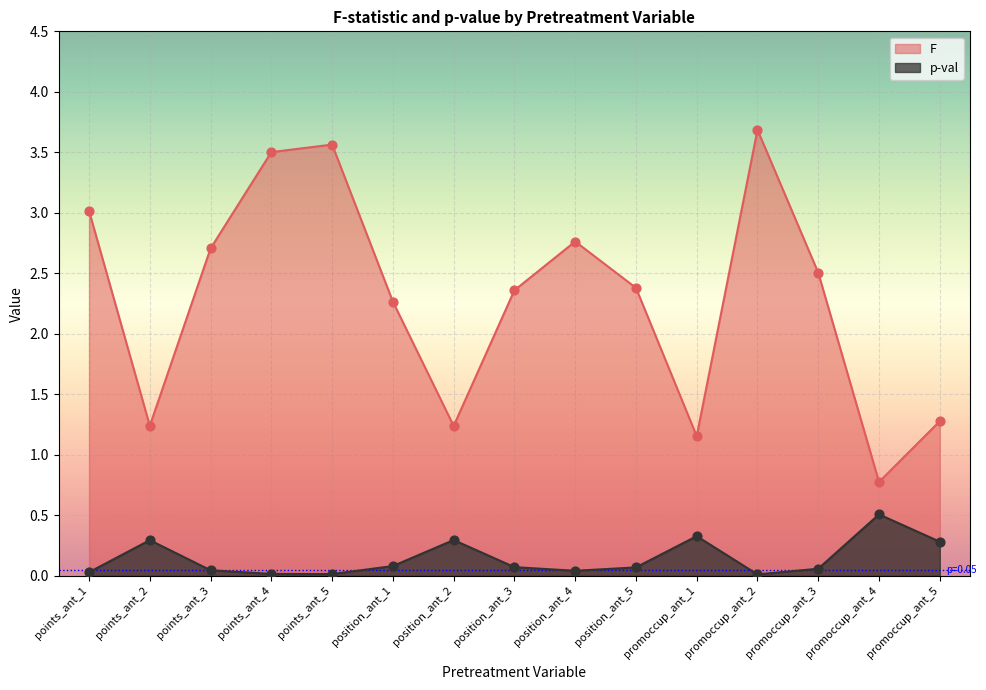

Which series has the widest spread of Y values?

F